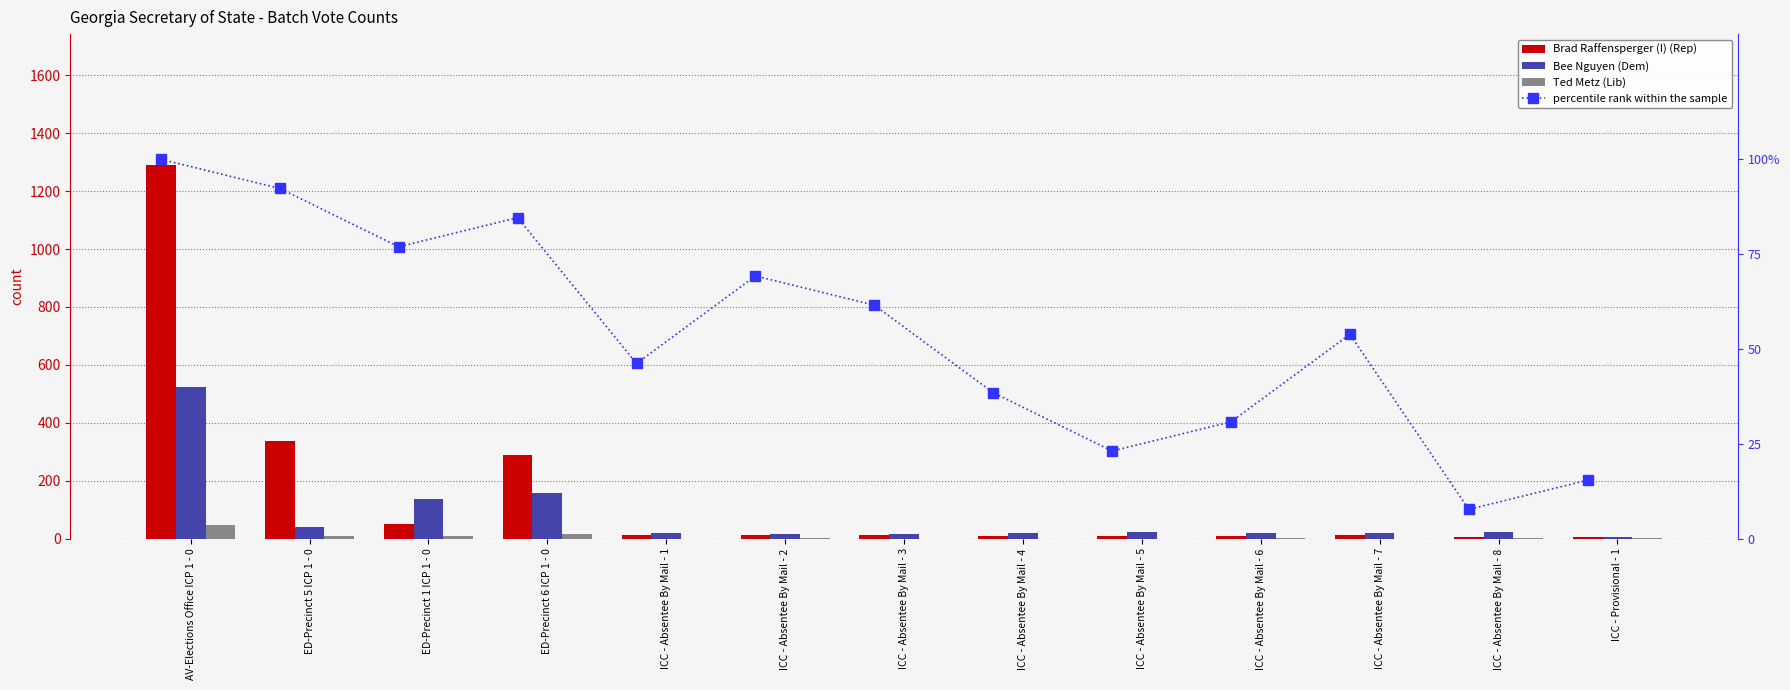

What position from the right is ED-Precinct 6 ICP 1 - 0?

10